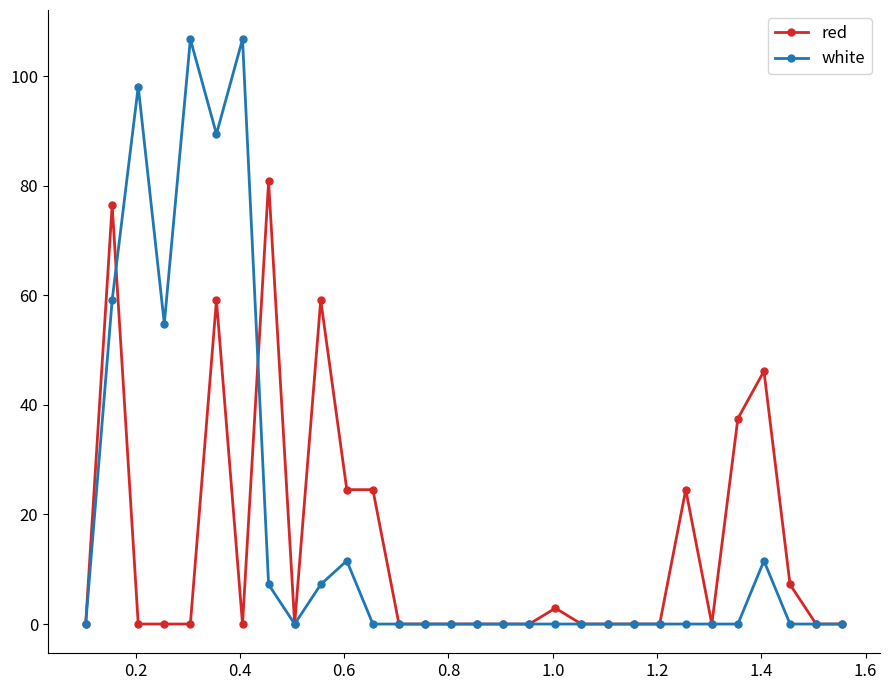

True or false: red has more than 1 points higher than both neighbors.

True